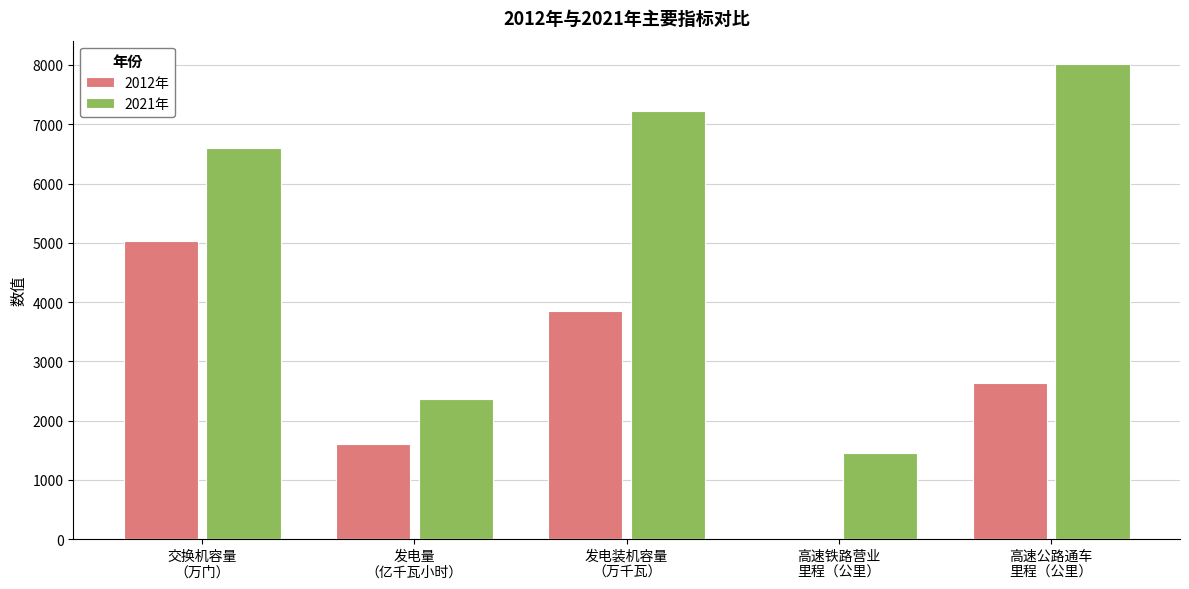

Which series has the largest total across all categories?

2021年